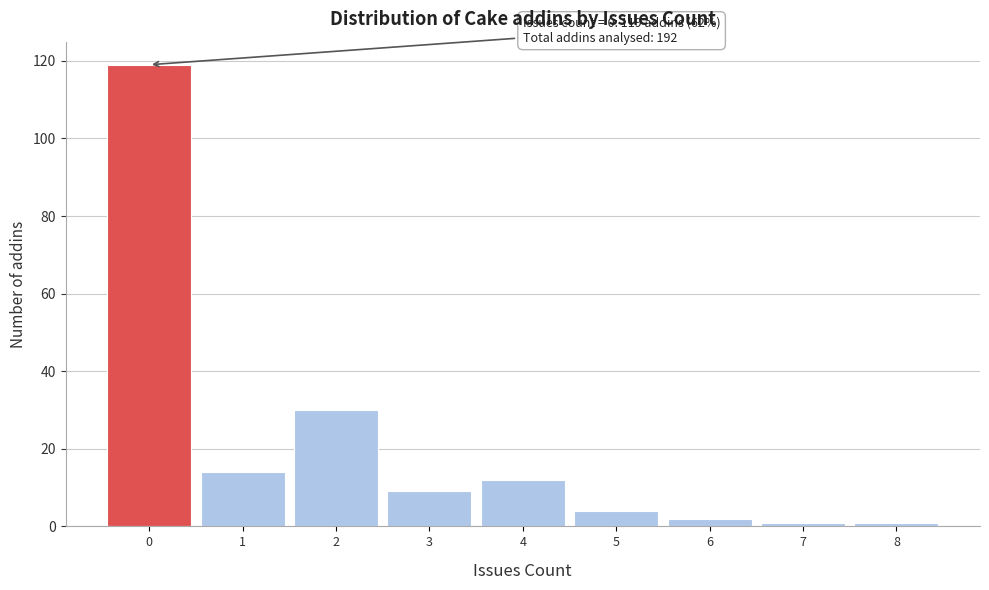

Over which range of the x-axis is the bar tallest?

-0.5 to 0.5